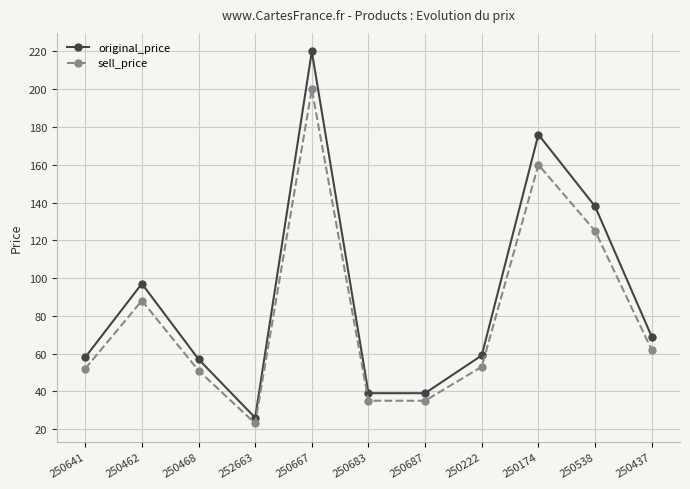

Is it true that original_price equals 97 at 250462?

True